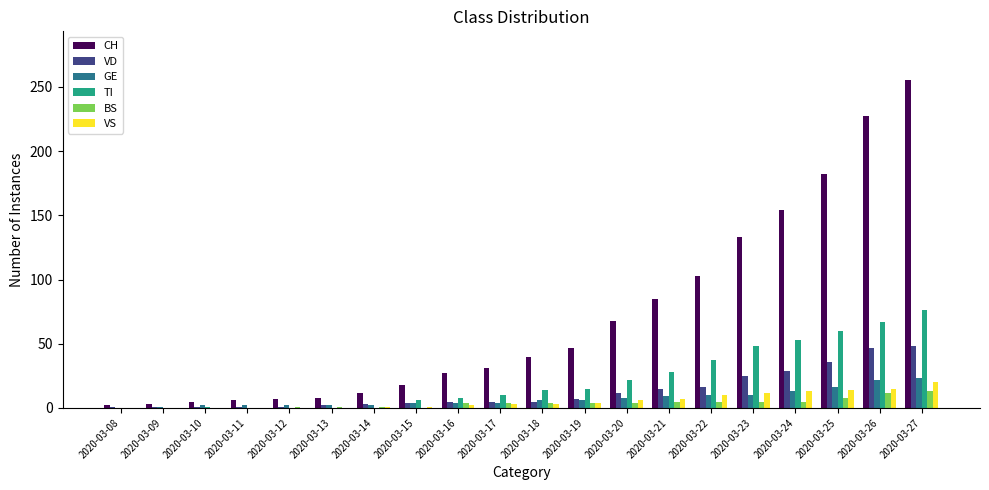

How many series are shown in this chart?

6